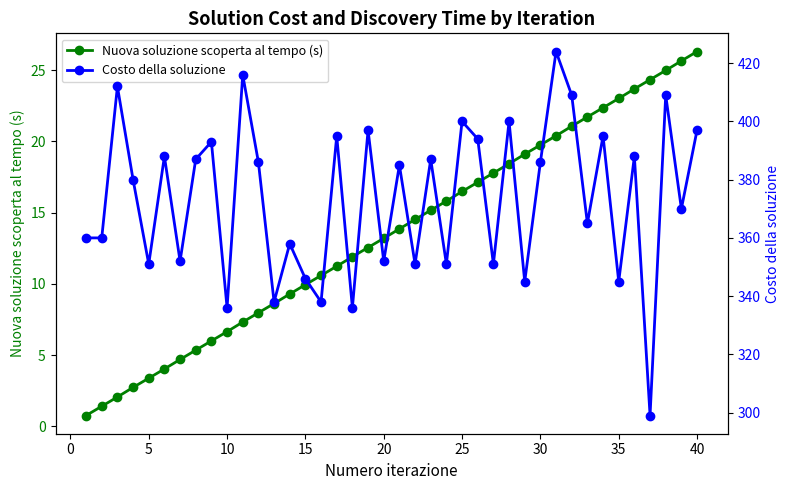

True or false: Nuova soluzione scoperta al tempo (s) has more than 1 points higher than both neighbors.

False